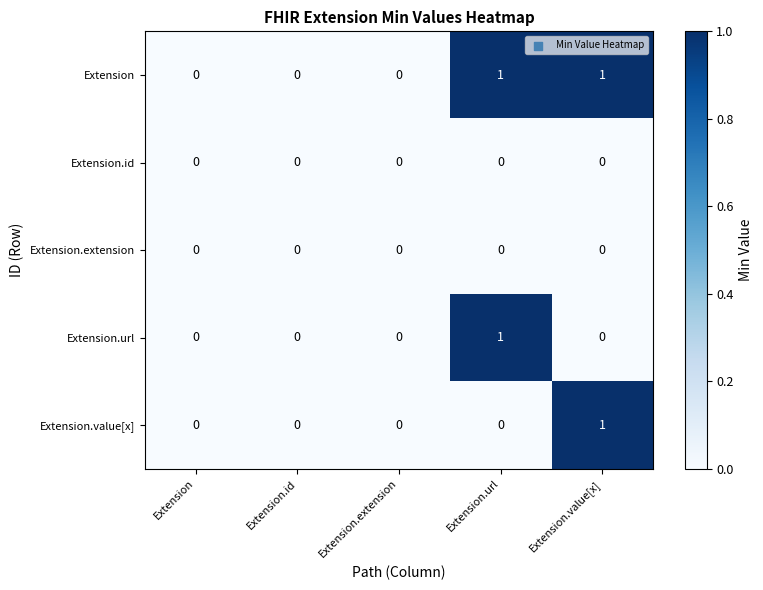

Count the Extension.value[x] values in the range 0 to 1.

5